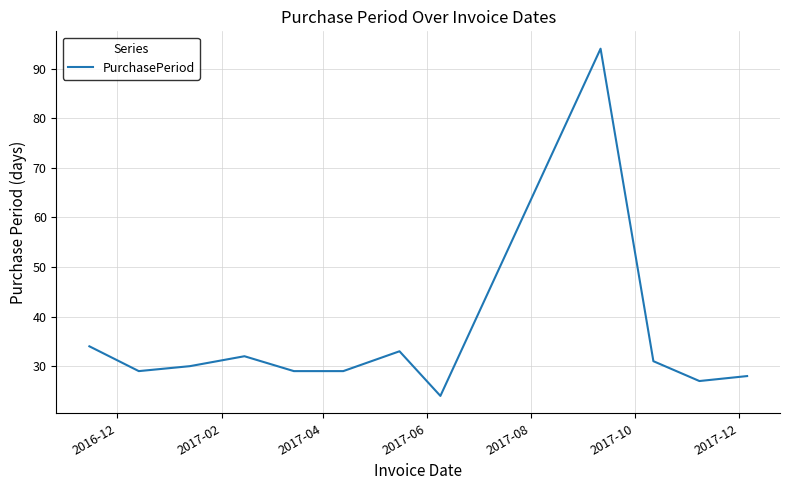

What is the maximum value shown in the chart?

94